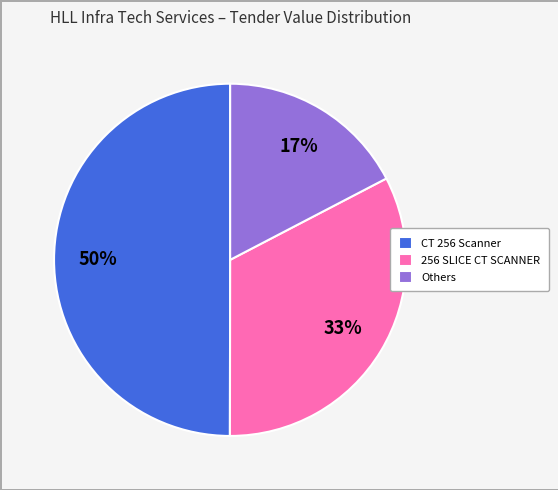

Rank the categories by value from lowest to highest.

Others, 256 SLICE CT SCANNER, CT 256 Scanner